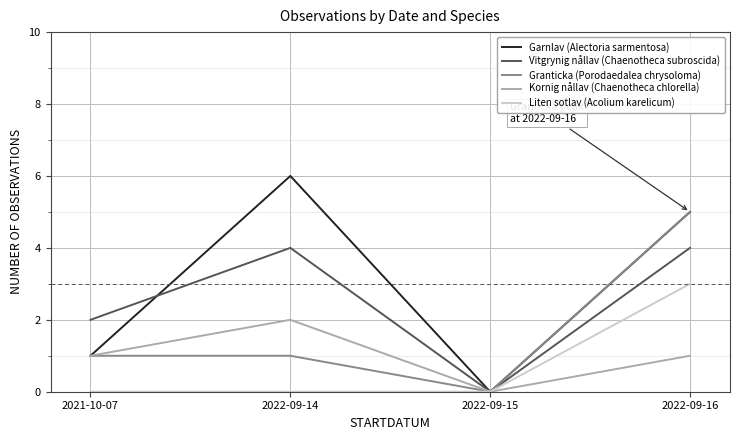

Reading left to right, what are all the values shown in this chart?

Garnlav (Alectoria sarmentosa): 1	6	0	5
Vitgrynig nållav (Chaenotheca subroscida): 2	4	0	4
Granticka (Porodaedalea chrysoloma): 1	1	0	5
Kornig nållav (Chaenotheca chlorella): 1	2	0	1
Liten sotlav (Acolium karelicum): 0	0	0	3